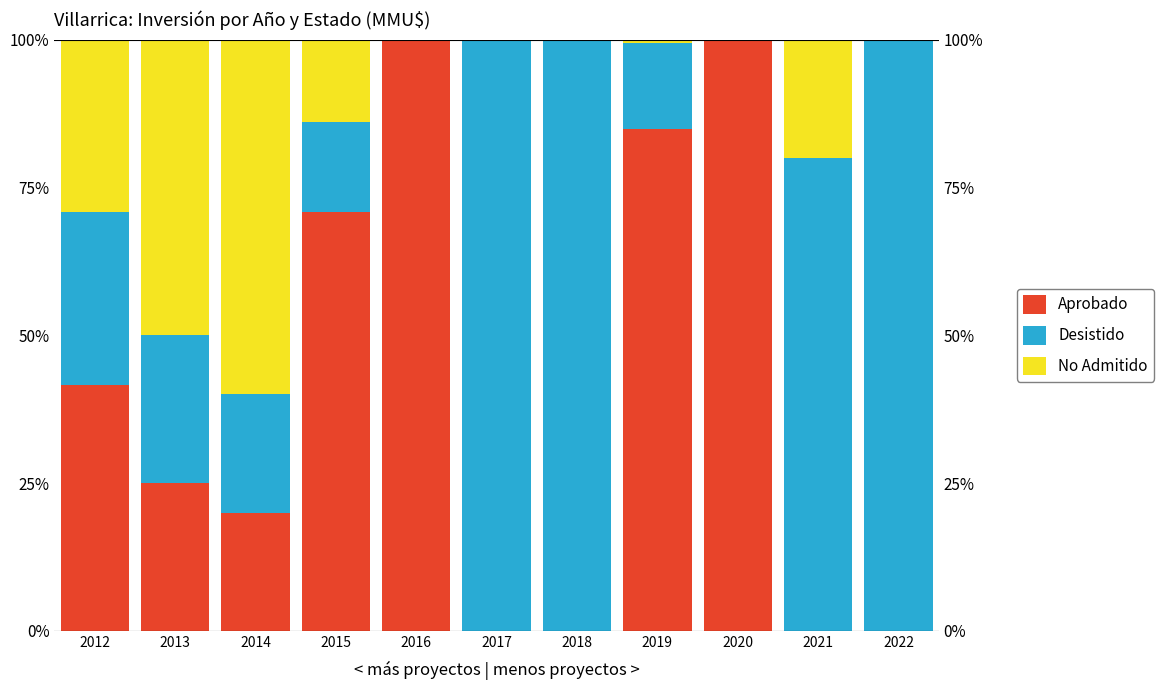

Is it true that No Admitido equals -21.8 at 2017?

False